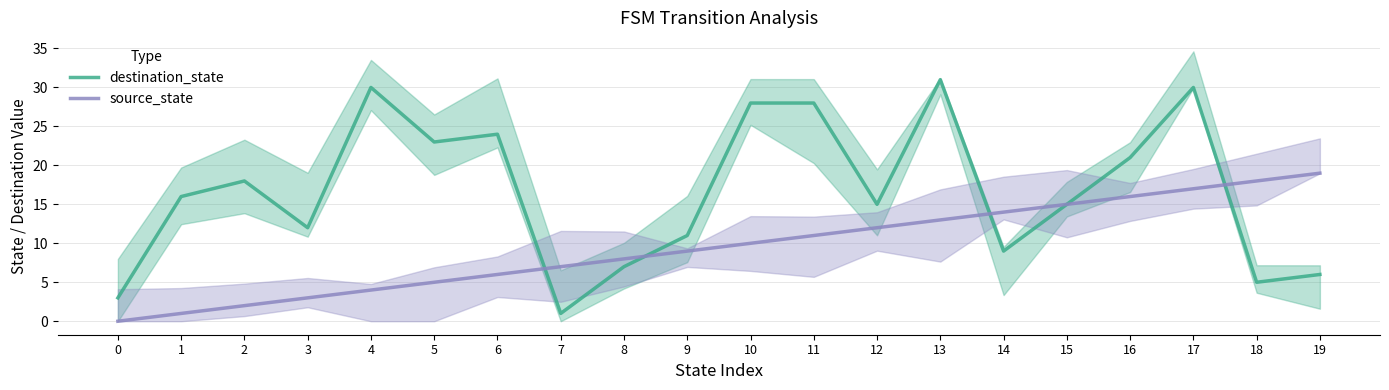

Where is destination_state nearest to the value 16?

1